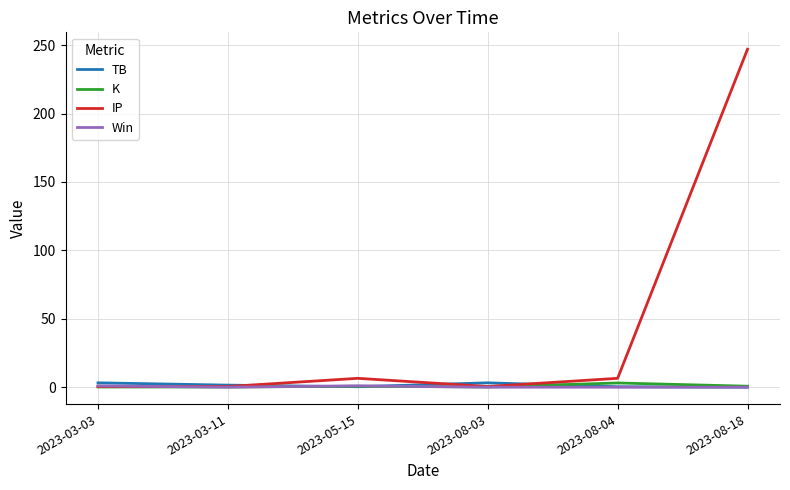

Does the chart display data point markers on the line(s)?

No